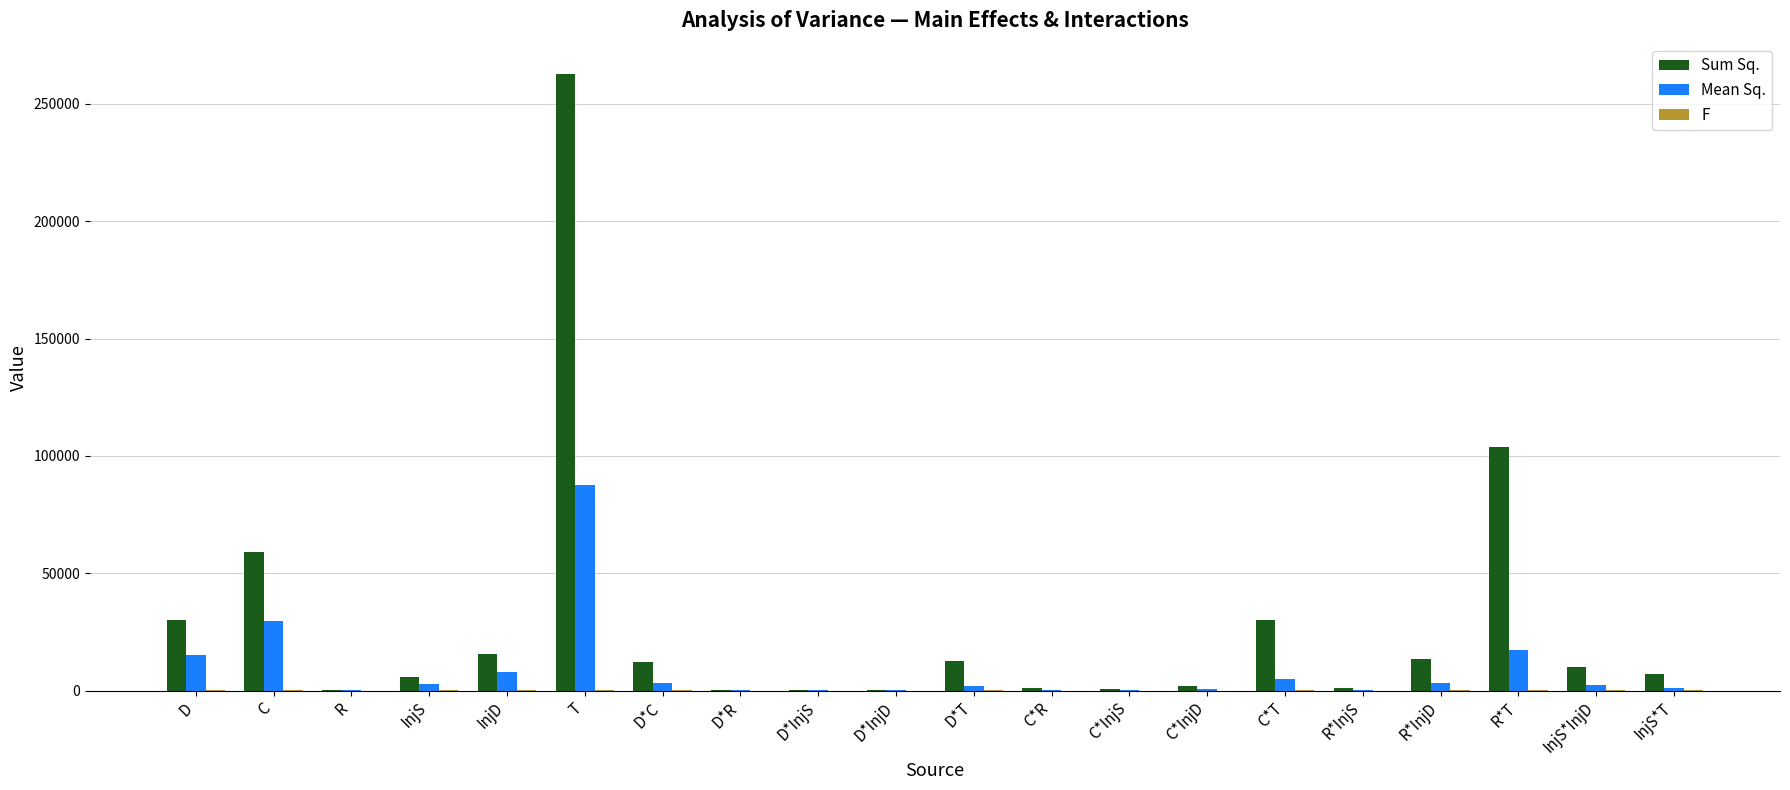

At which category is the sum across all series the highest?

T